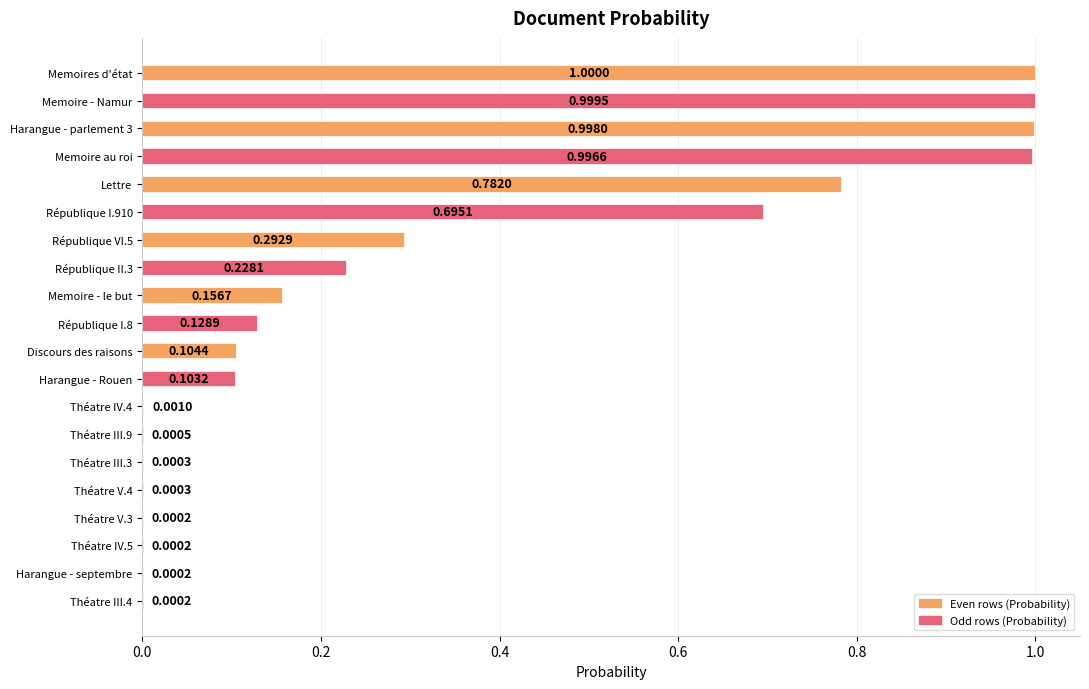

What is the change in value from Memoires d'état to Théatre V.3?

-1.0